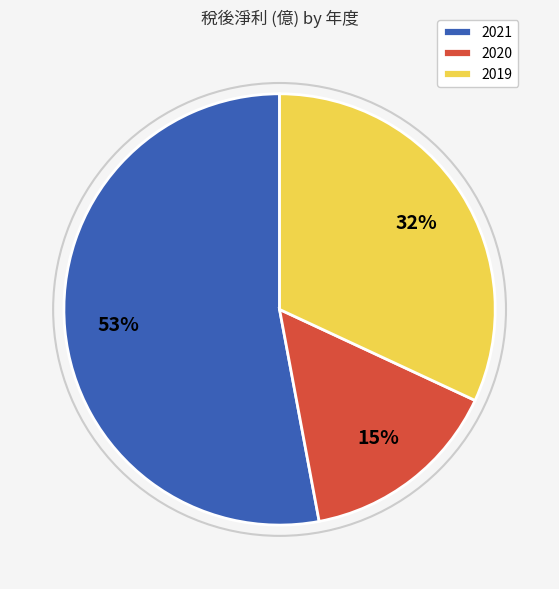

To the nearest percent, what is the average slice percentage?

33%